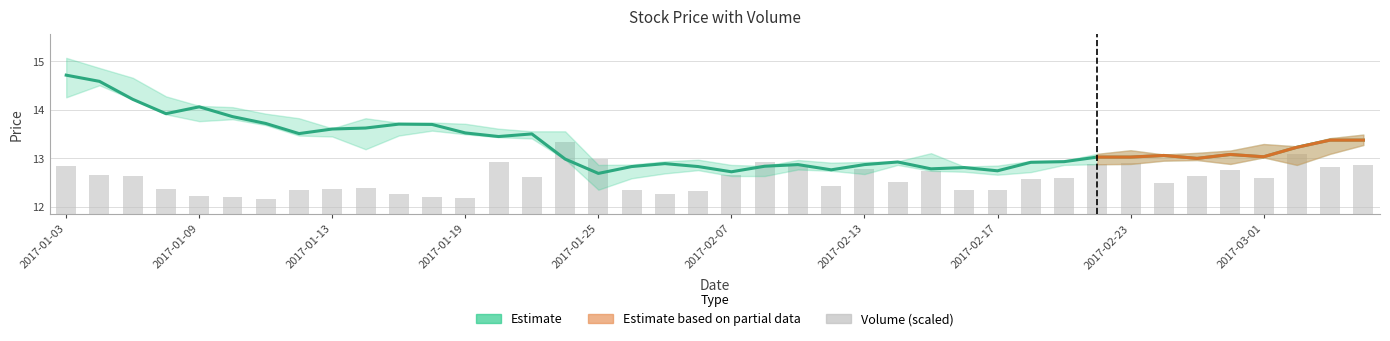

Which series changed the most between 29 and 32?

volume